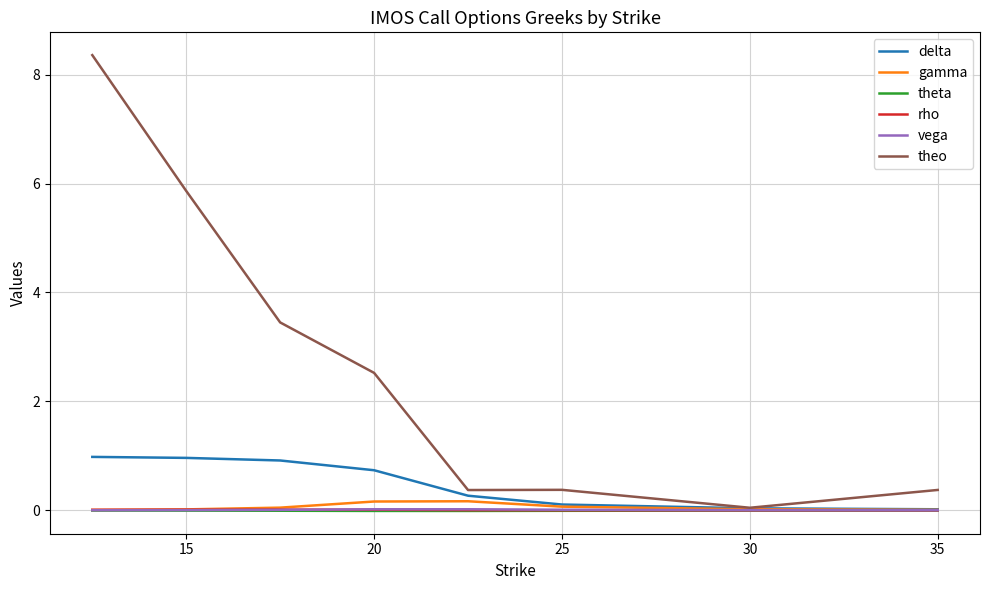

What is the greatest value displayed?

8.4